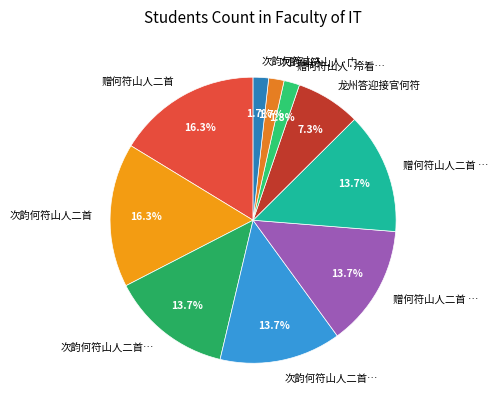

Rank the categories by value from highest to lowest.

赠何符山人二首, 次韵何符山人二首, 次韵何符山人二首 其一, 次韵何符山人二首 其二, 赠何符山人二首 其一, 赠何符山人二首 其二, 龙州答迎接官何符, 赠何符山人·冷看俗态诙嘲里, 次韵何符山人·门下轩裳不转头, 次韵何符山人, 赠何符山人·小计谋氏粲春葩